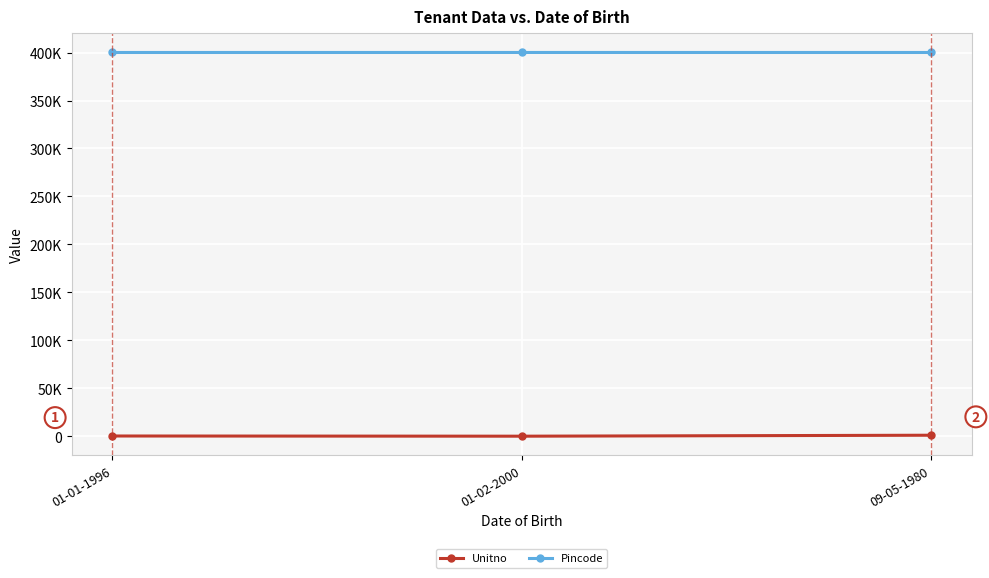

The value of Pincode at 01-01-1996 is 121139. True or false?

False